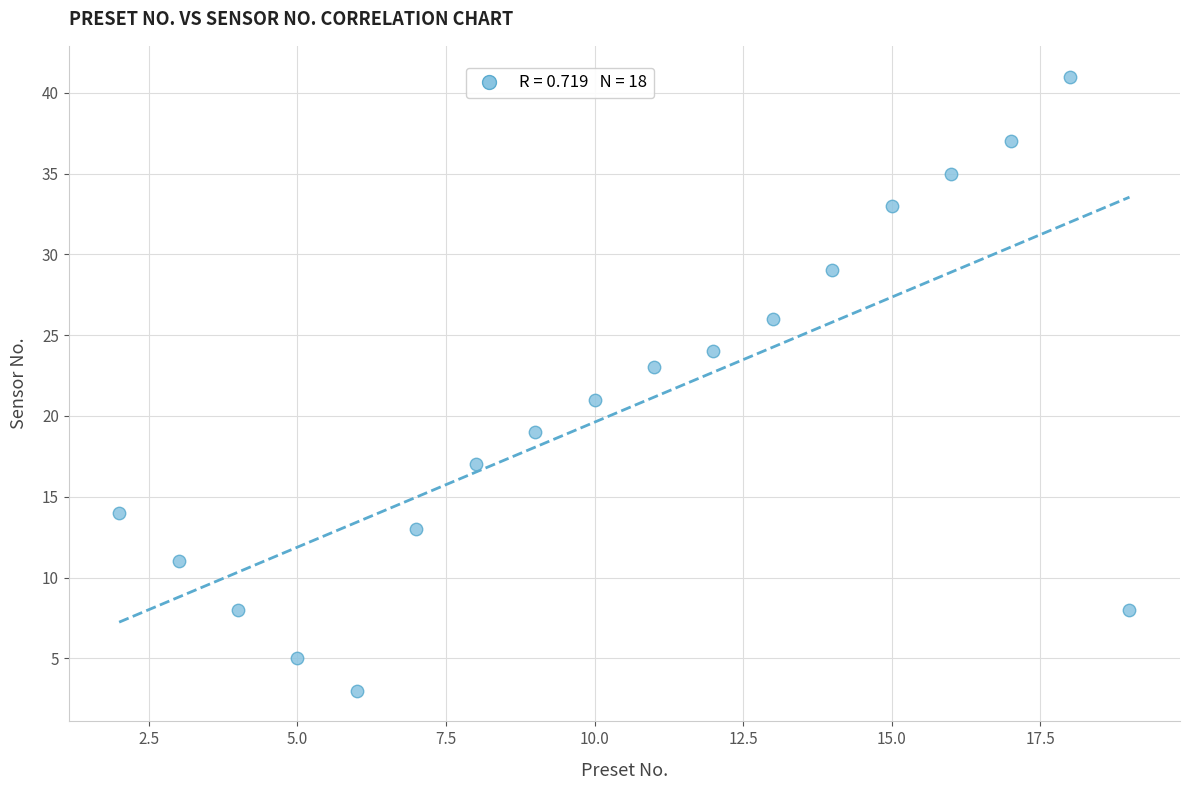

What is the range of X values (max minus min)?

17